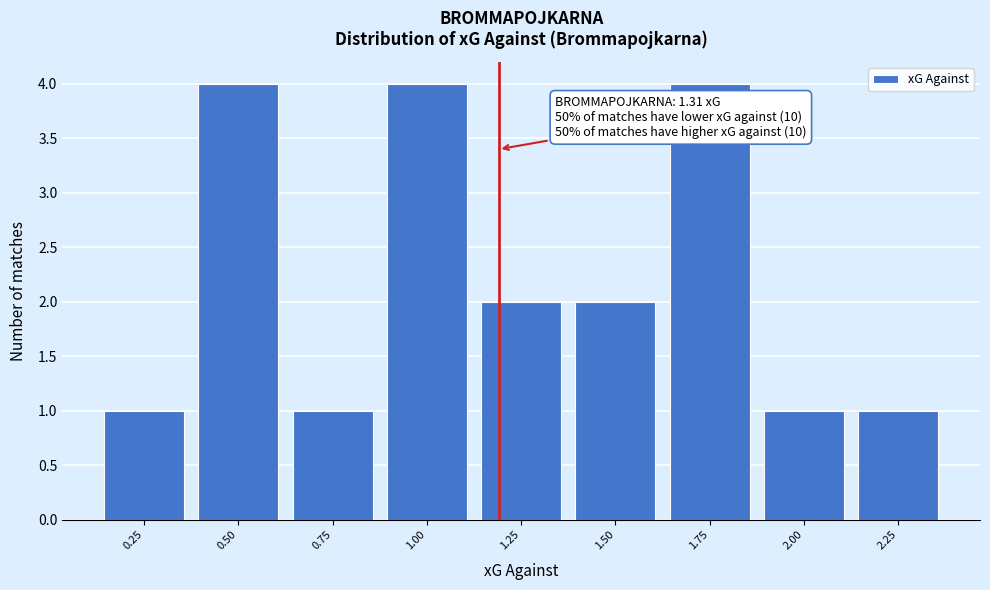

Reading right to left, transcribe all the data shown in this chart.

2.25=1	2.00=1	1.75=4	1.50=2	1.25=2	1.00=4	0.75=1	0.50=4	0.25=1